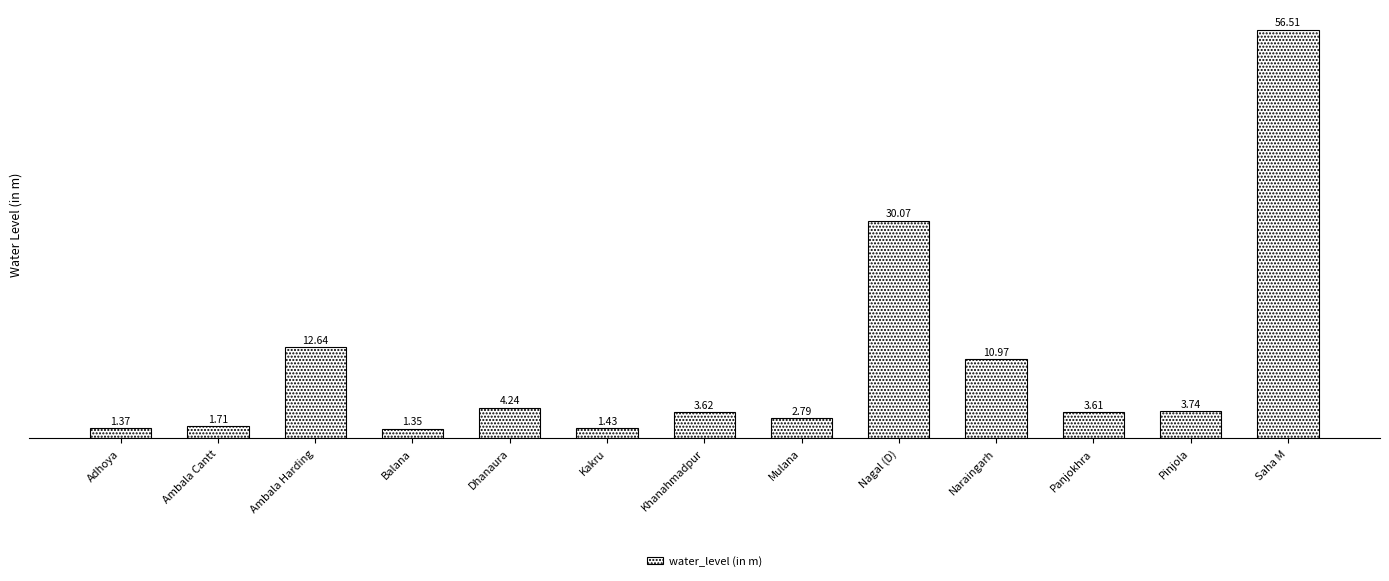

Approximately how many times larger is the value at Pinjola compared to Ambala Harding?

0.3